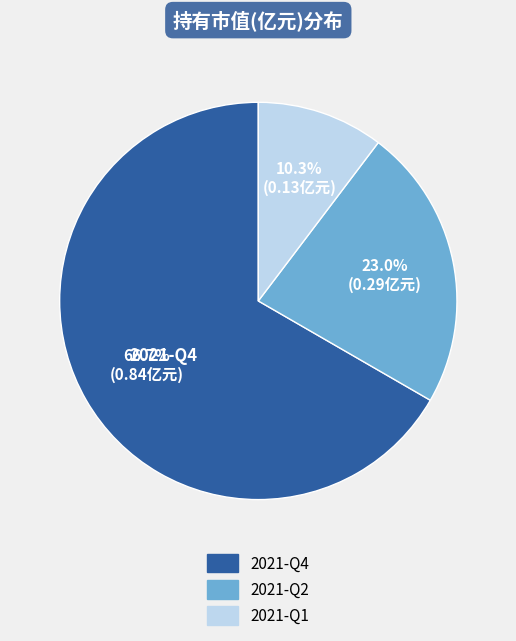

Is there any slice that represents more than half of the pie?

Yes